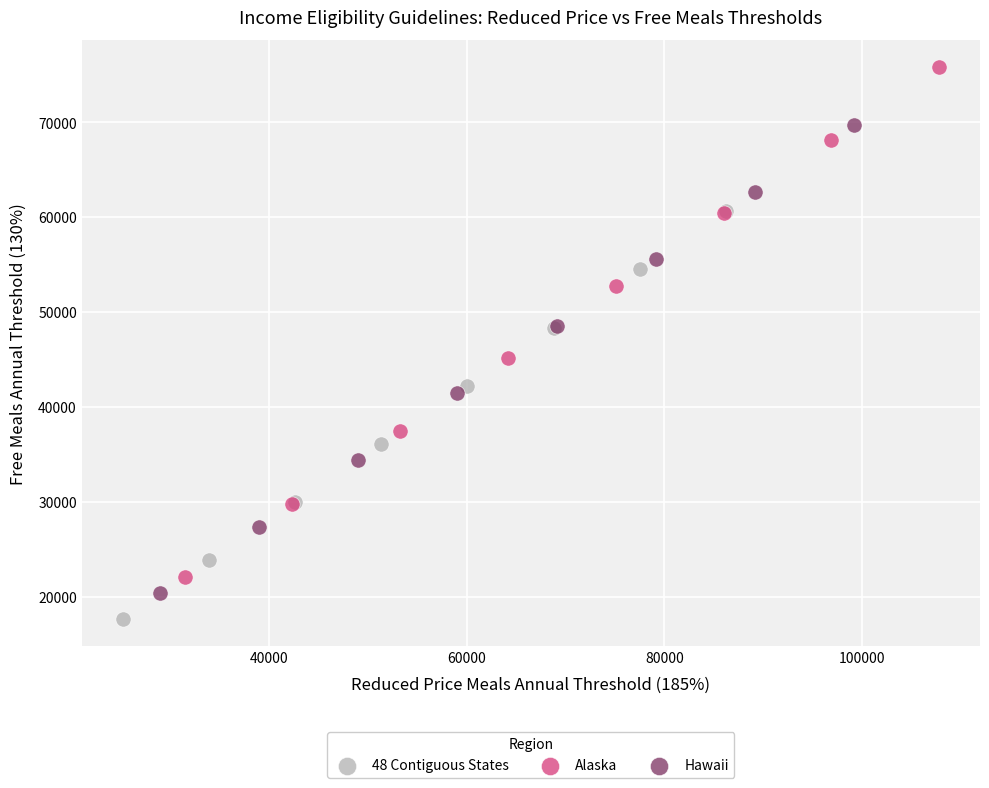

Which series contains the highest Y value?

Alaska